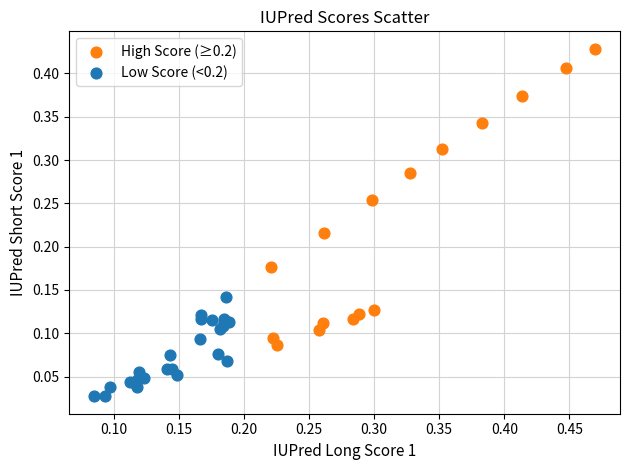

Which series reaches the minimum Y coordinate?

Low Score (<0.2)